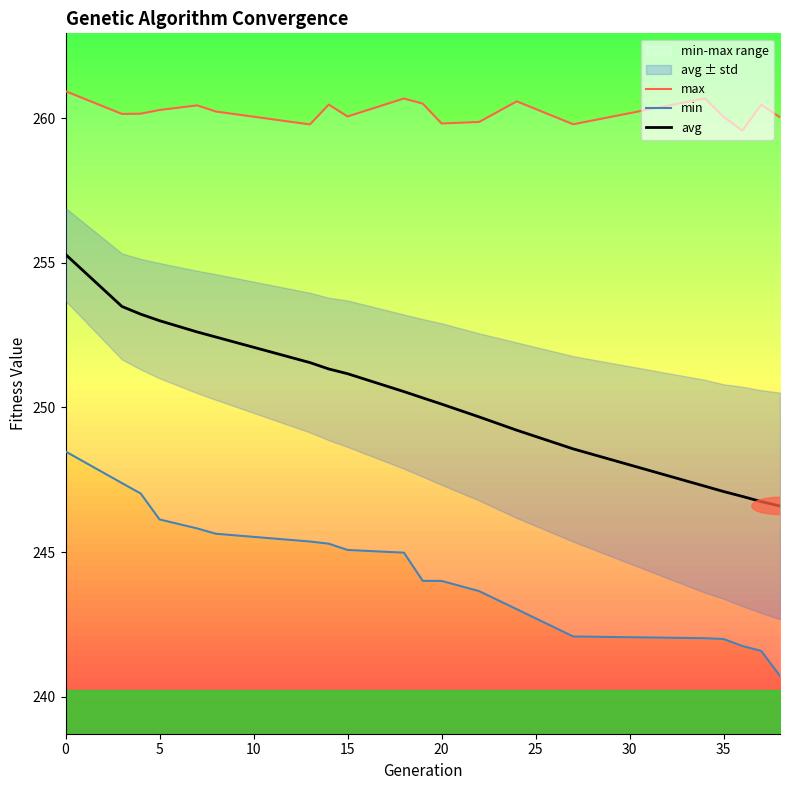

Which series has the largest range (max minus min)?

avg